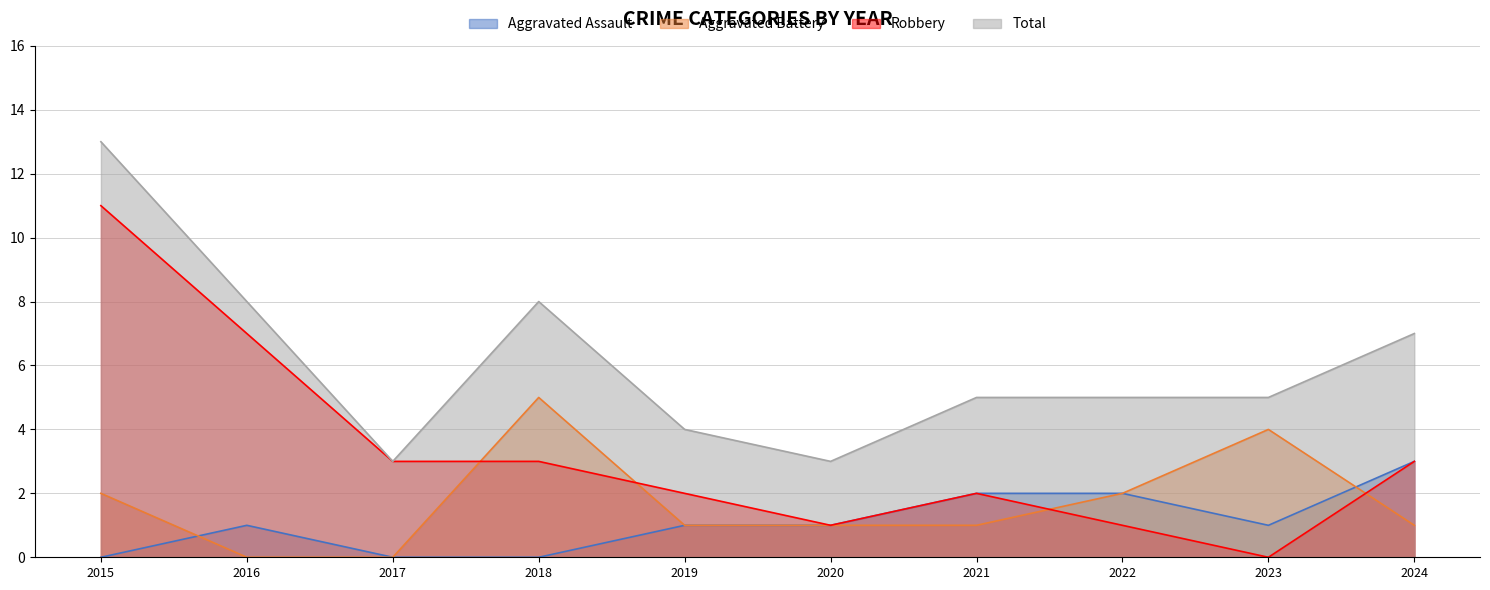

True or false: Aggravated Battery and Total cross at least once.

False